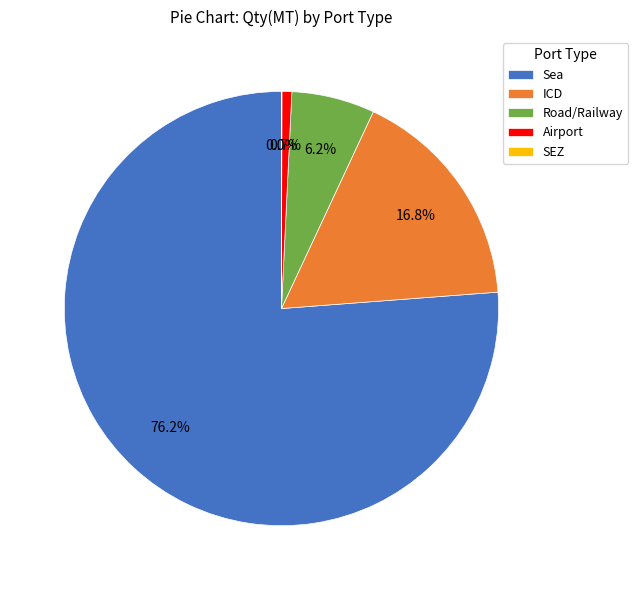

Which slice is the largest?

Sea